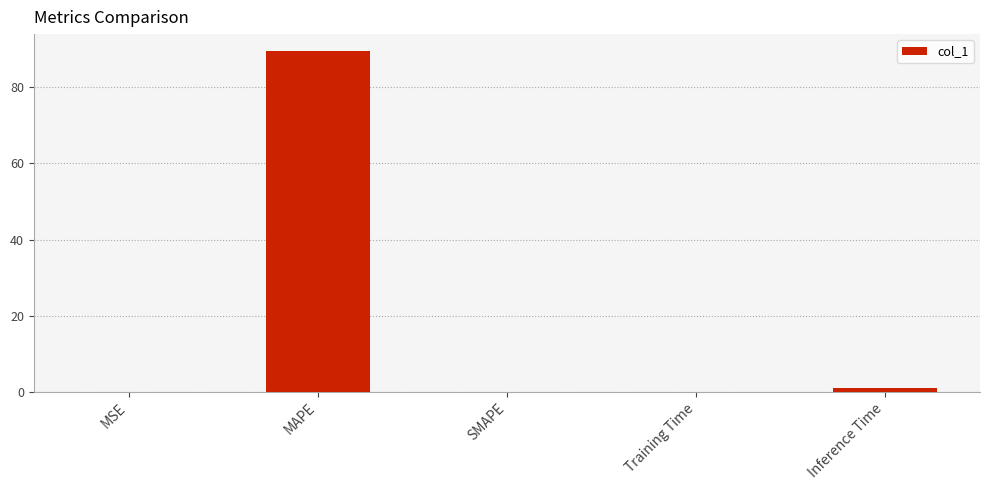

Count the number of data series in this chart.

1